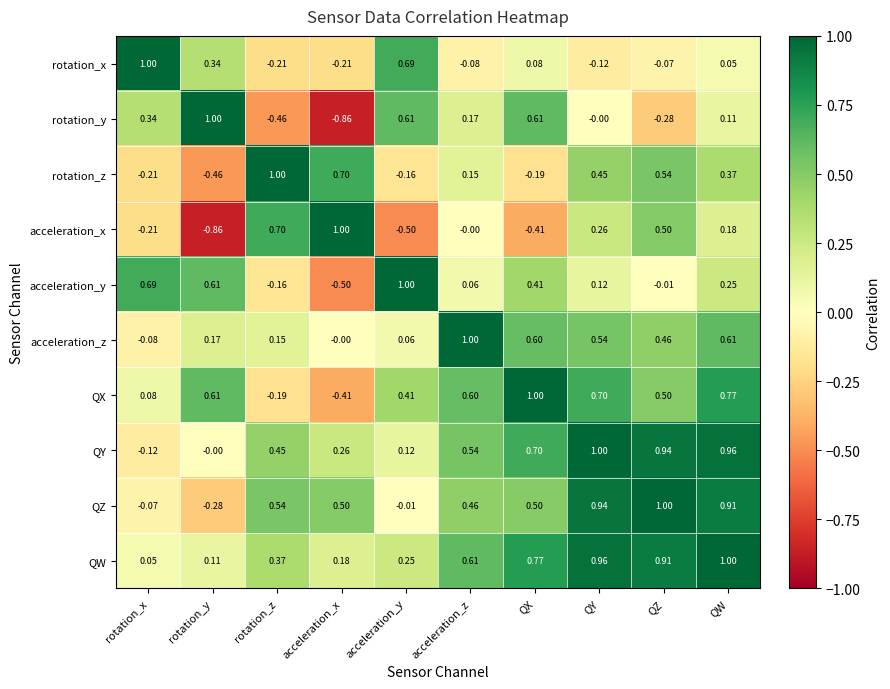

What is the total value across all series at QZ?

4.5